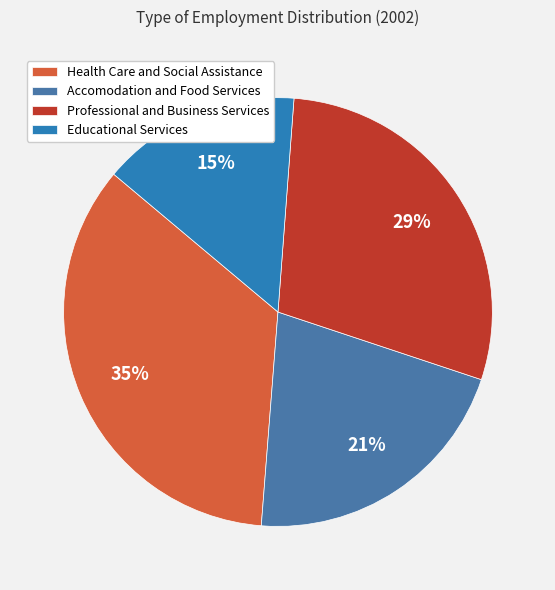

Does Professional and Business Services account for over 50% of the chart?

No